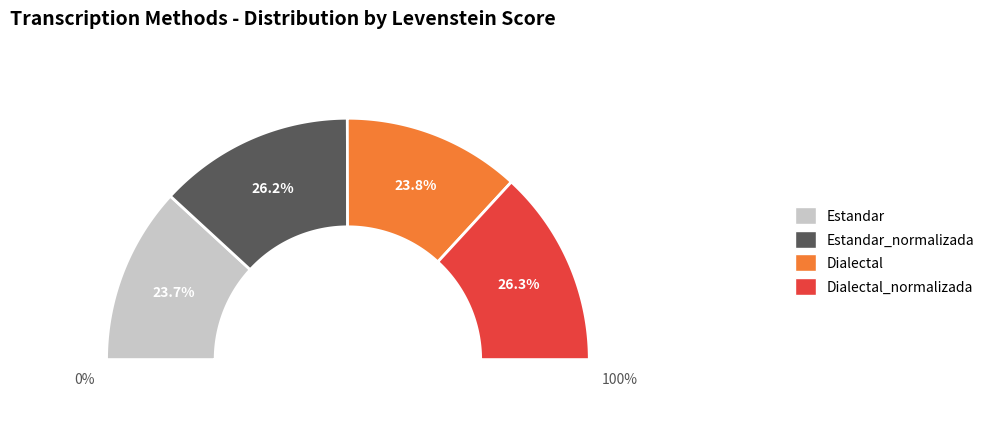

What is the total percentage of Dialectal_normalizada and Estandar?

50.0%